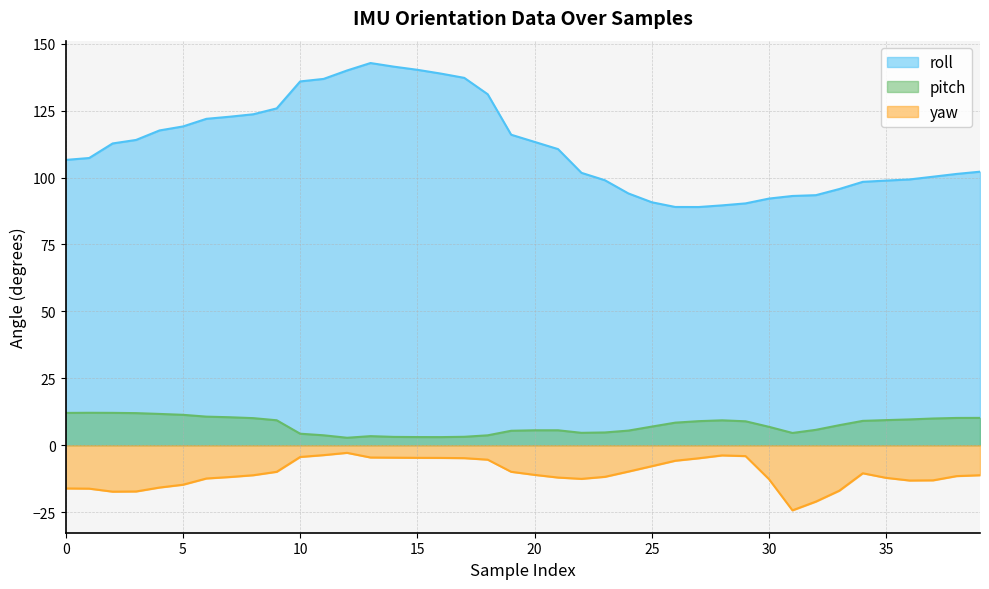

Is the value of yaw at 5 greater than the value of roll at 10?

No